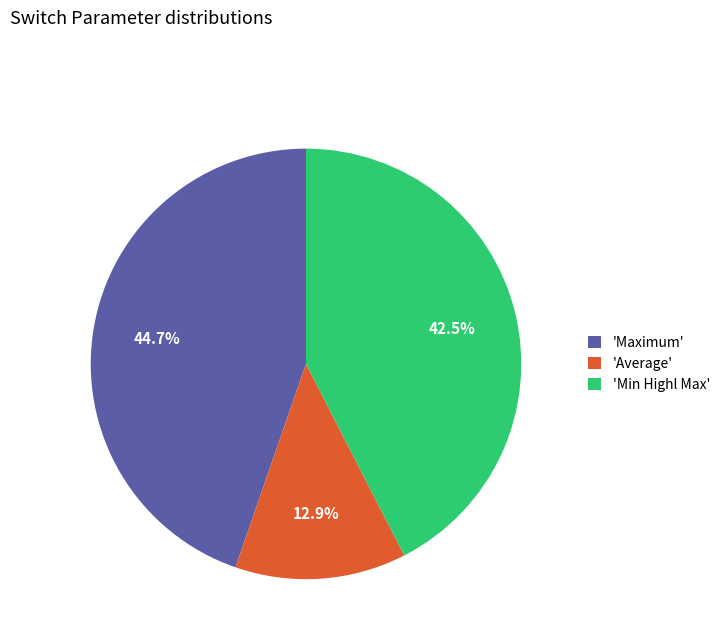

How many slices are in this pie chart?

3